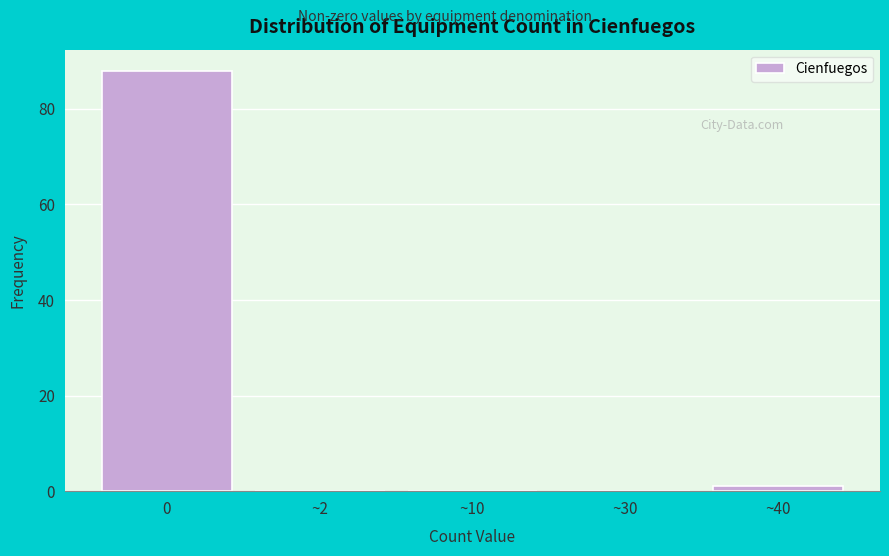

Reading left to right, transcribe all the data shown in this chart.

0=88	~2=0	~10=0	~30=0	~40=1